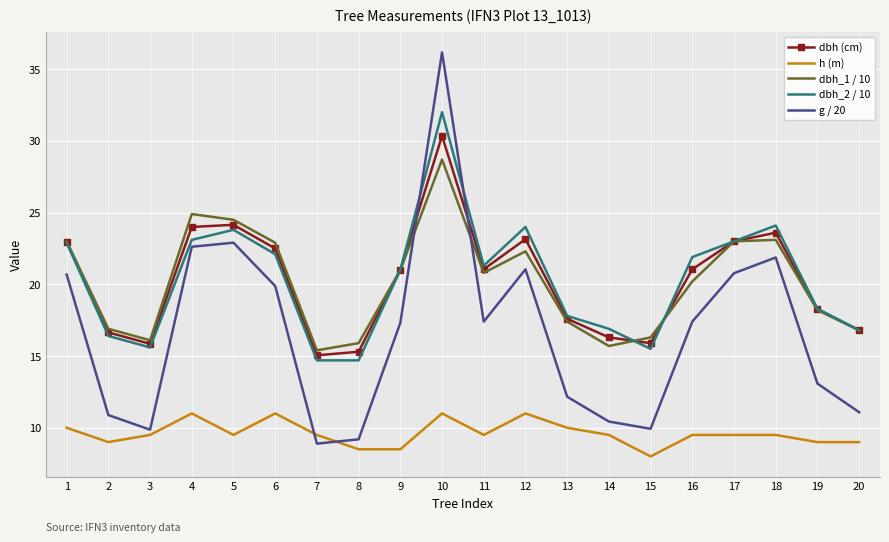

What is the difference between the maximum and minimum values in the dbh (cm) series?

15.3